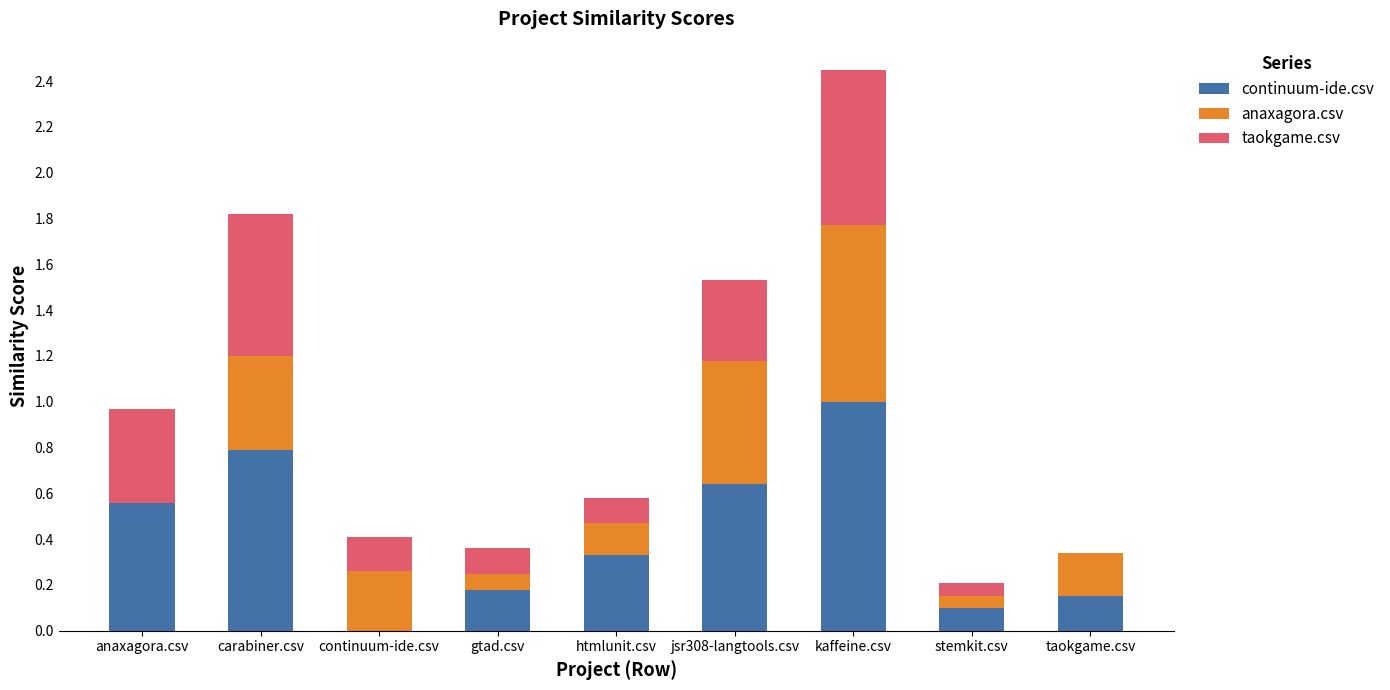

Between continuum-ide.csv and jsr308-langtools.csv, which series saw the biggest shift?

continuum-ide.csv